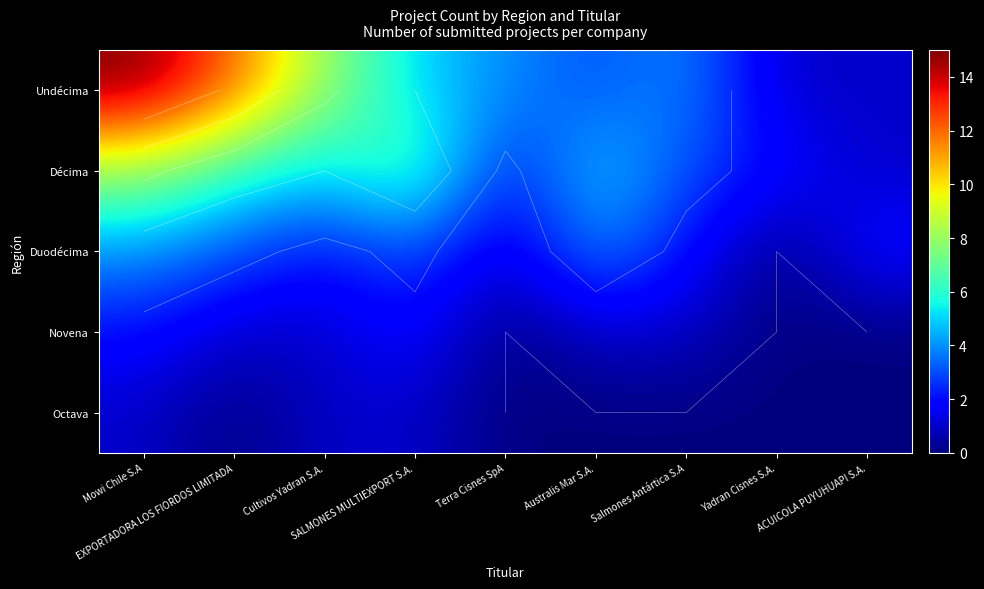

Which category has the lowest value across all series?

Yadran Cisnes S.A.